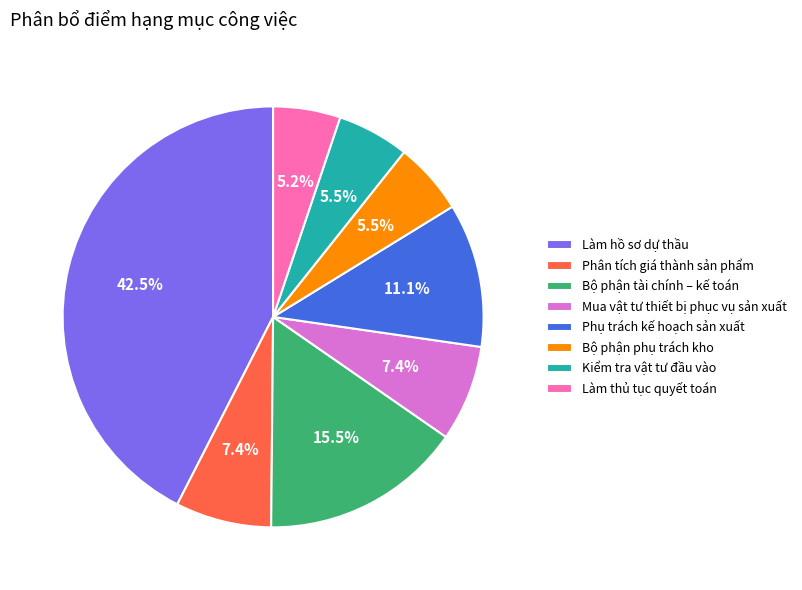

Is it true that Phụ trách kế hoạch sản xuất is 11% of the pie?

True